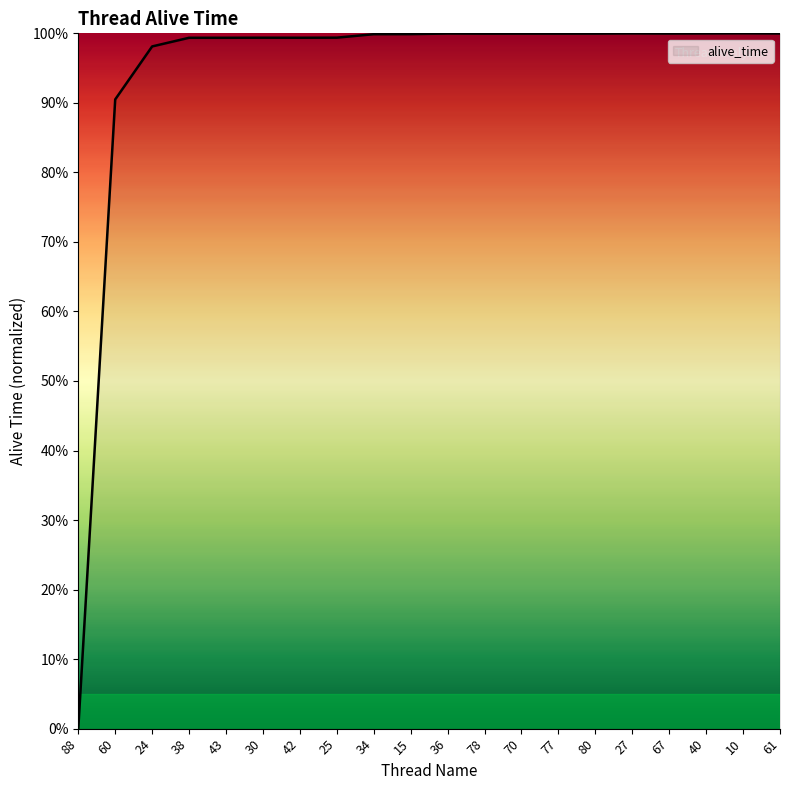

Which label corresponds to the smallest value in the chart?

88